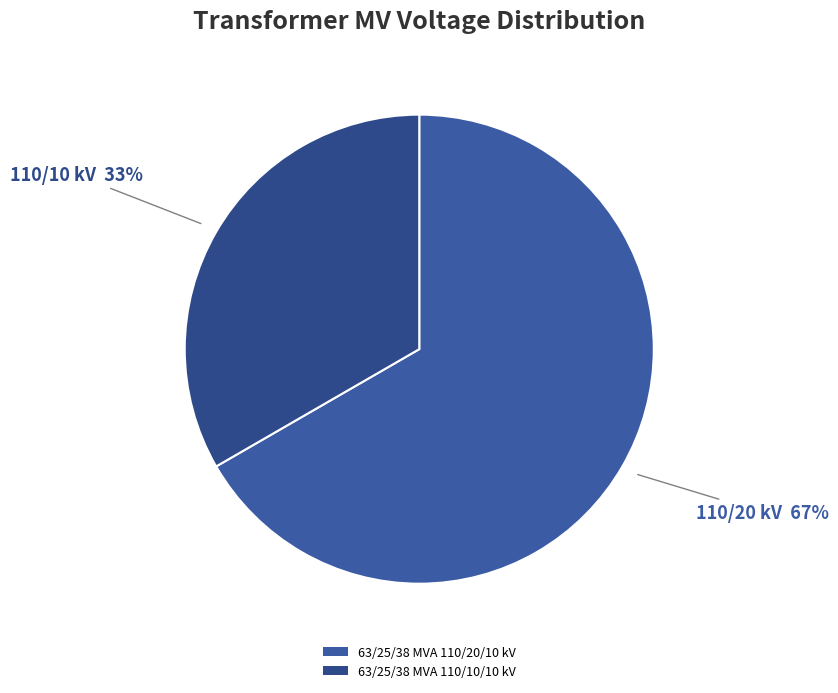

Rank the categories by value from highest to lowest.

63/25/38 MVA 110/20/10 kV, 63/25/38 MVA 110/10/10 kV